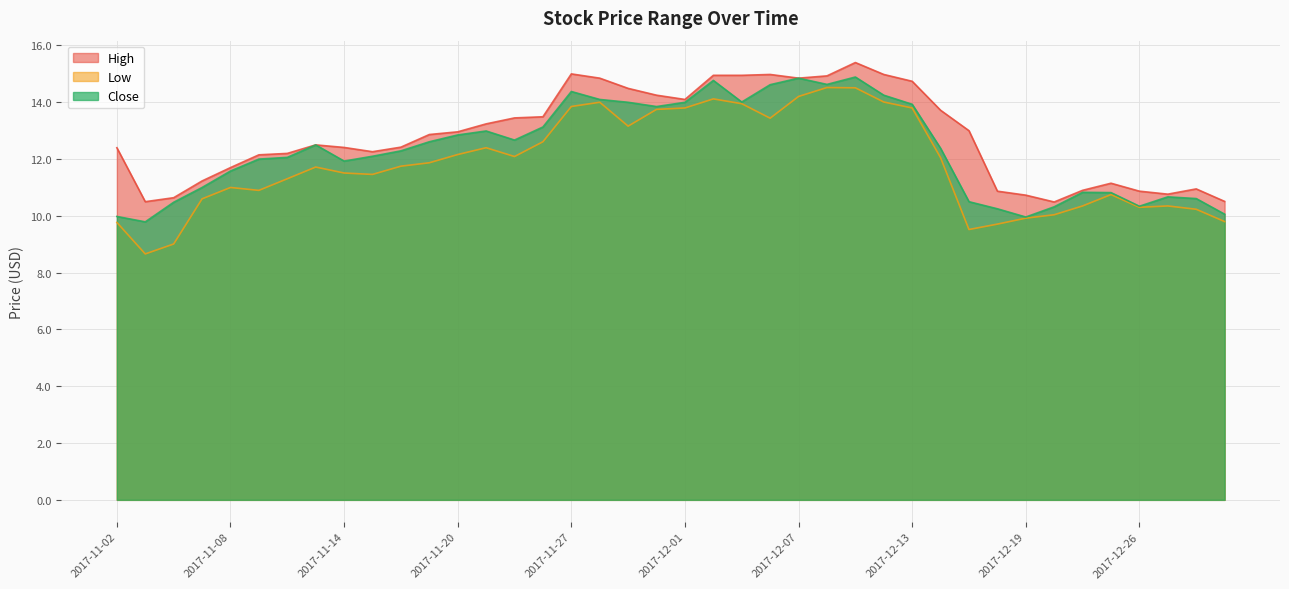

True or false: High and Close cross at least once.

False